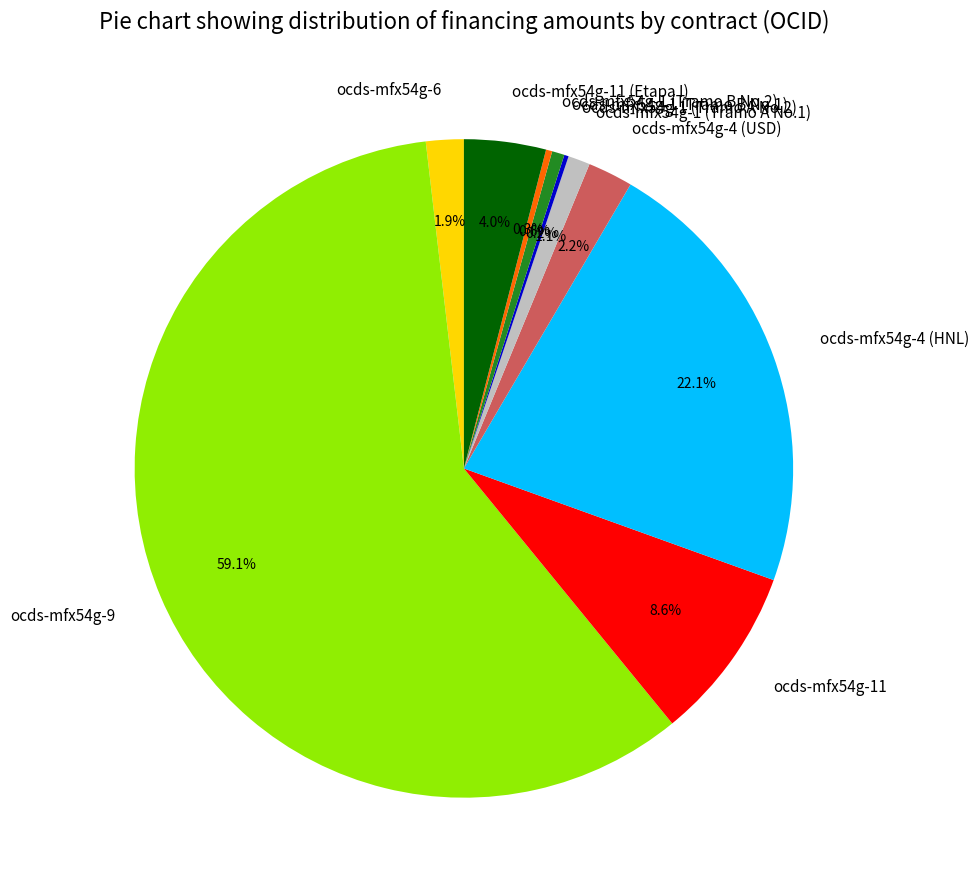

Which category has the biggest portion of the pie?

ocds-mfx54g-9